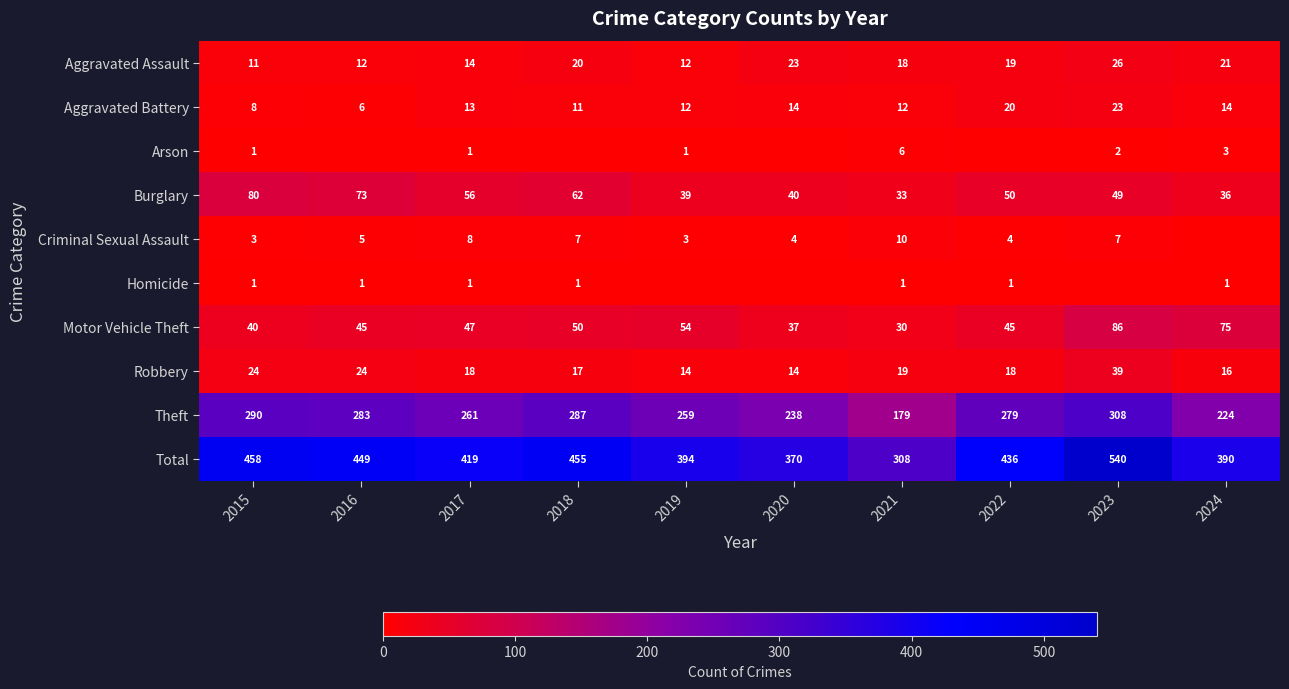

What is the difference between the highest and lowest values at 2020?

370